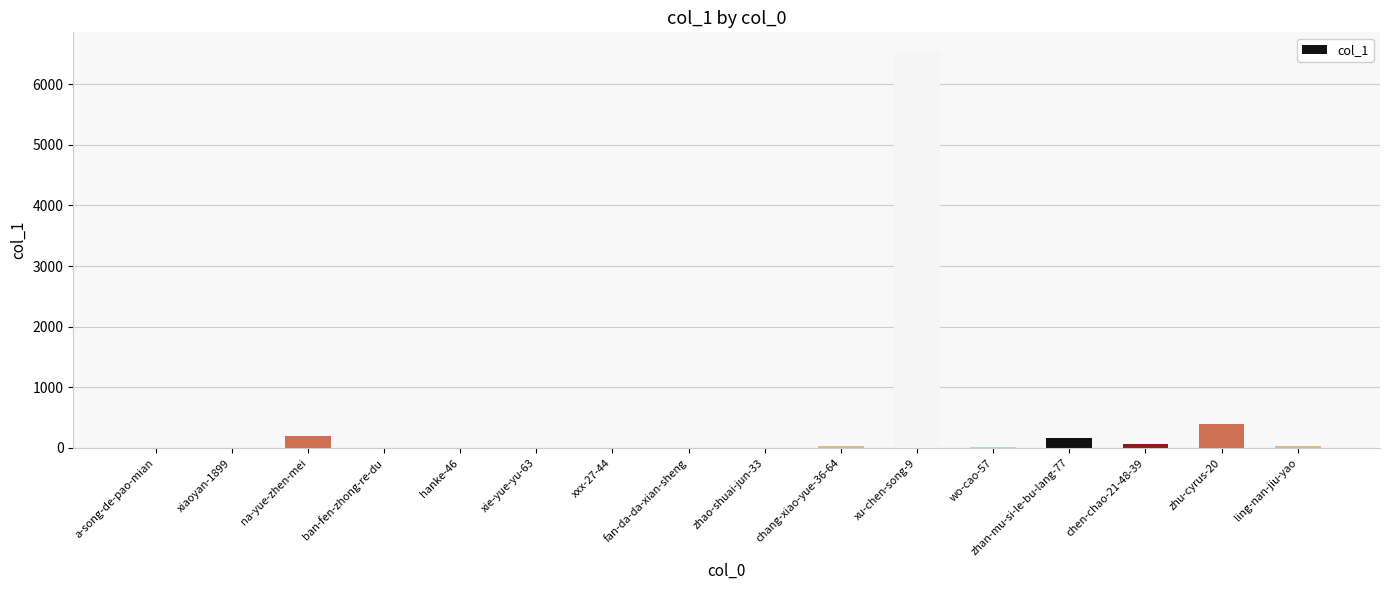

The value at na-yue-zhen-mei is 199. True or false?

True